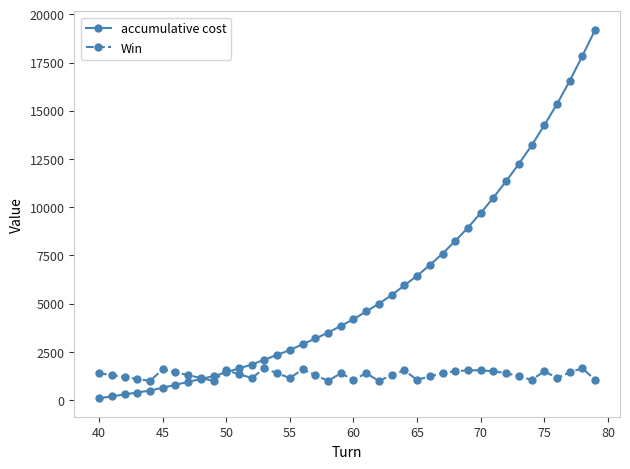

In Win, how many points are lower than both neighbors (excluding endpoints)?

10